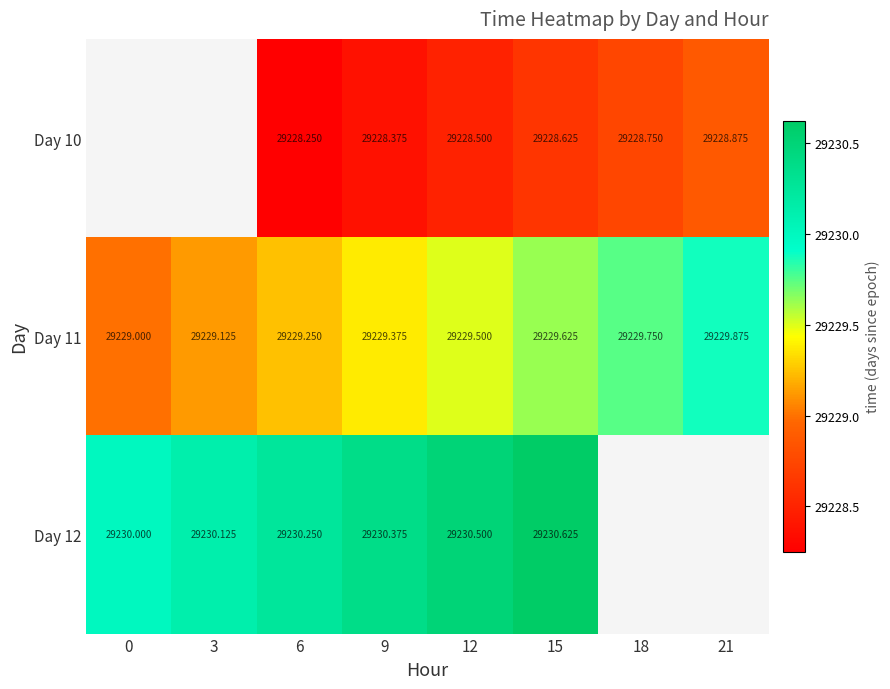

The value of Day 11 at 3 is 8532.7. True or false?

False